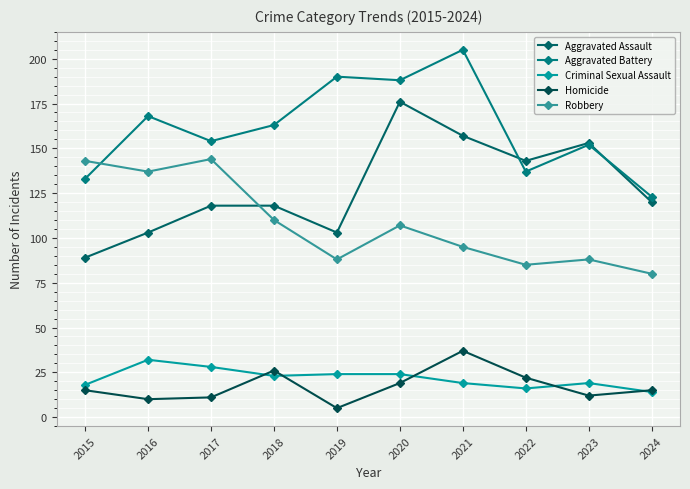

Which series has the largest range (max minus min)?

Aggravated Assault